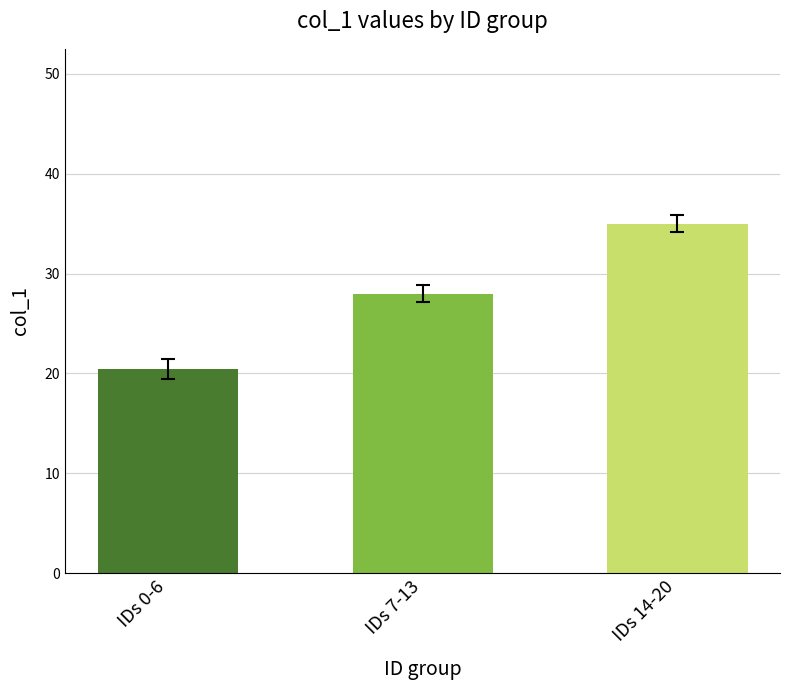

Count the number of categories in the chart.

3